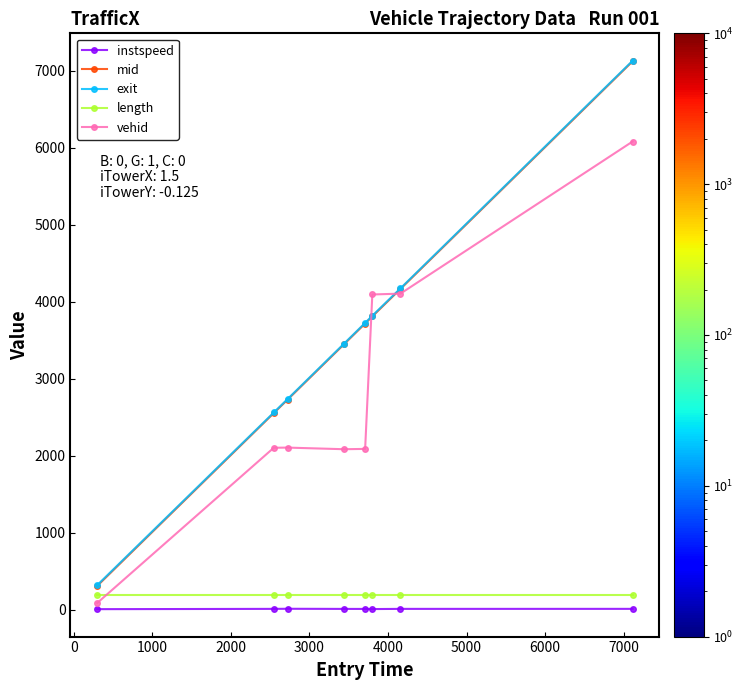

Which series has the largest range (max minus min)?

mid